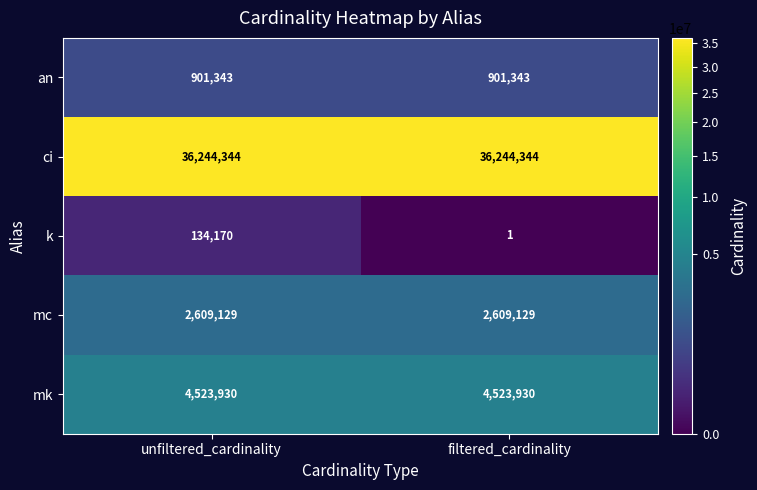

At how many categories does at least one series exceed 31087275?

2